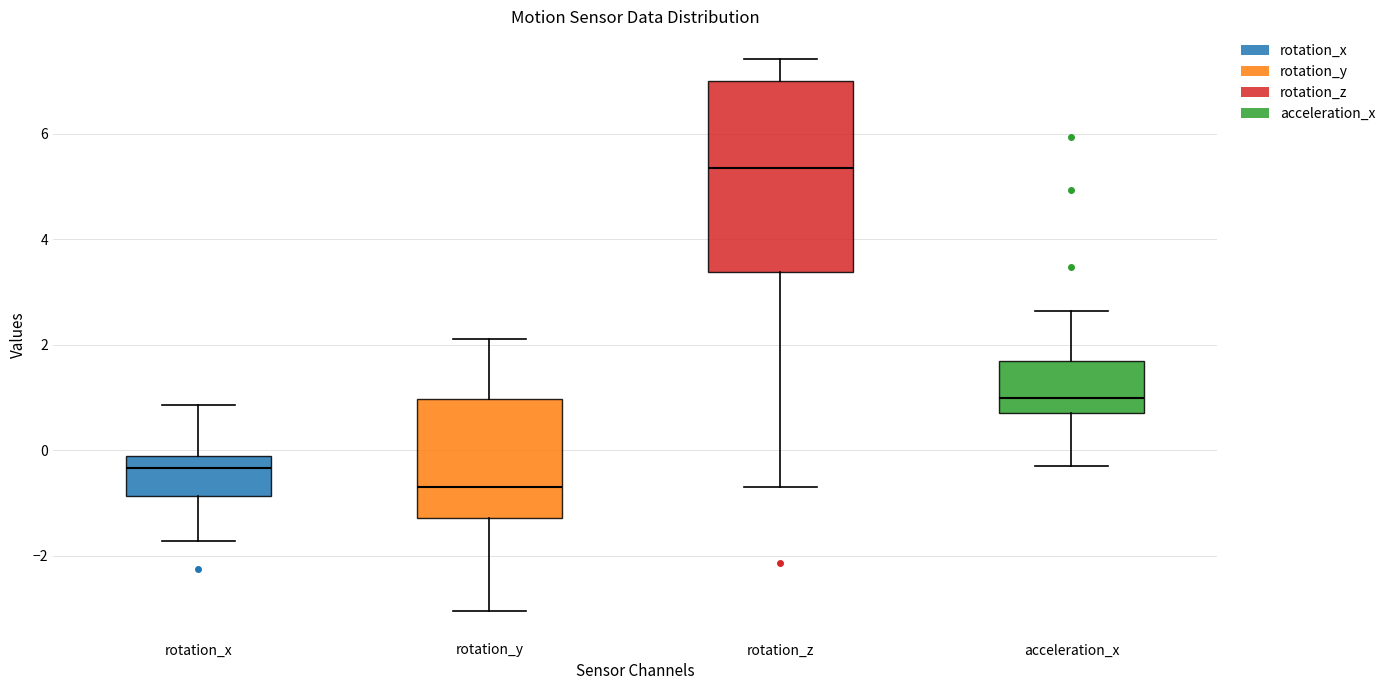

Reading left to right, transcribe this box plot: for each box, give where its median line is, the range the box spans, and where its two whiskers end, as read against the y-axis. The values are not printed on the chart, so give them approximately, as read against the axis.

rotation_x: median -0.4, box -0.8 to -0.2, whiskers -1.8 to 0.8
rotation_y: median -0.8, box -1.2 to 1.0, whiskers -3.0 to 2.2
rotation_z: median 5.4, box 3.4 to 7.0, whiskers -0.6 to 7.4
acceleration_x: median 1.0, box 0.8 to 1.8, whiskers -0.2 to 2.6